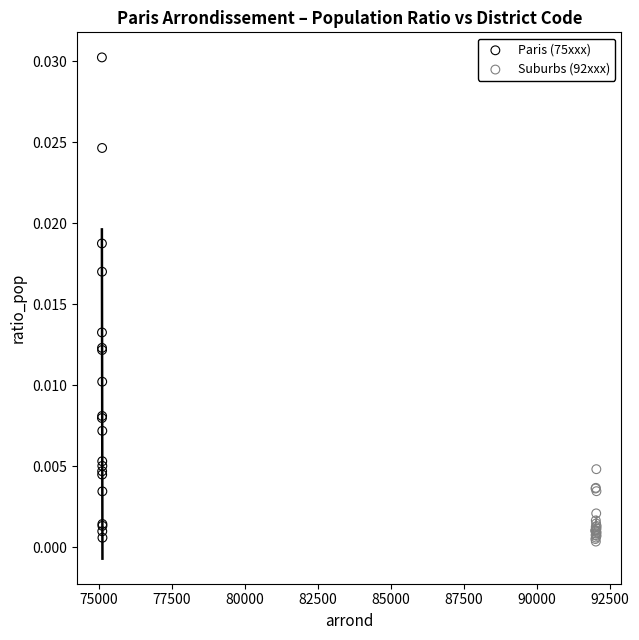

Which series has the largest Y range (max minus min)?

Paris (75xxx)